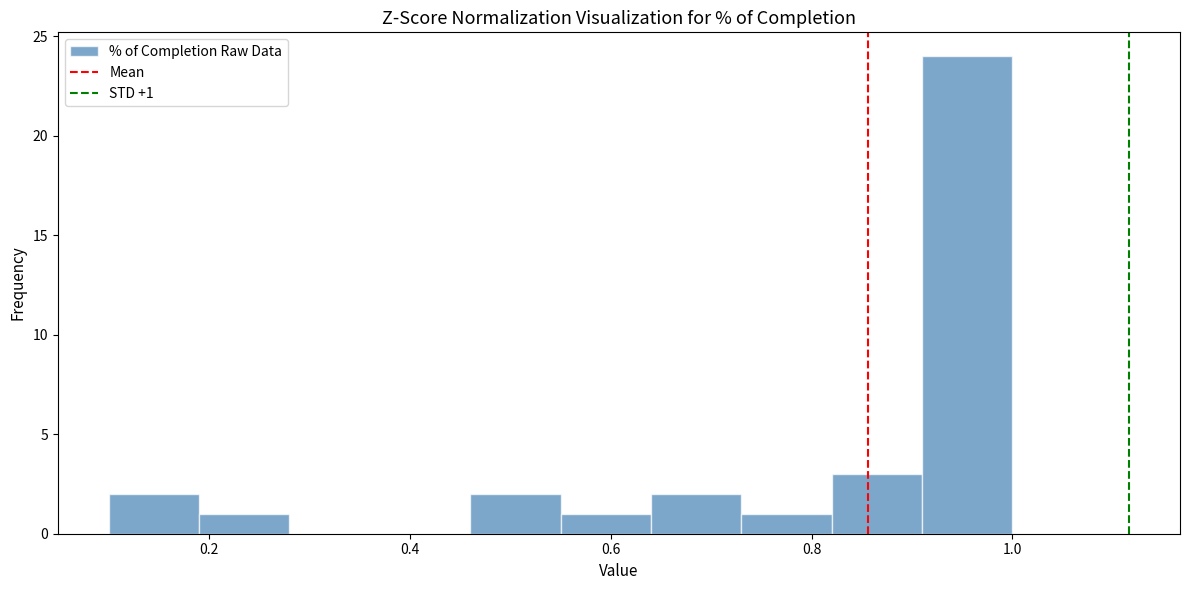

Which range on the x-axis has the tallest bar?

0.91 to 1.00